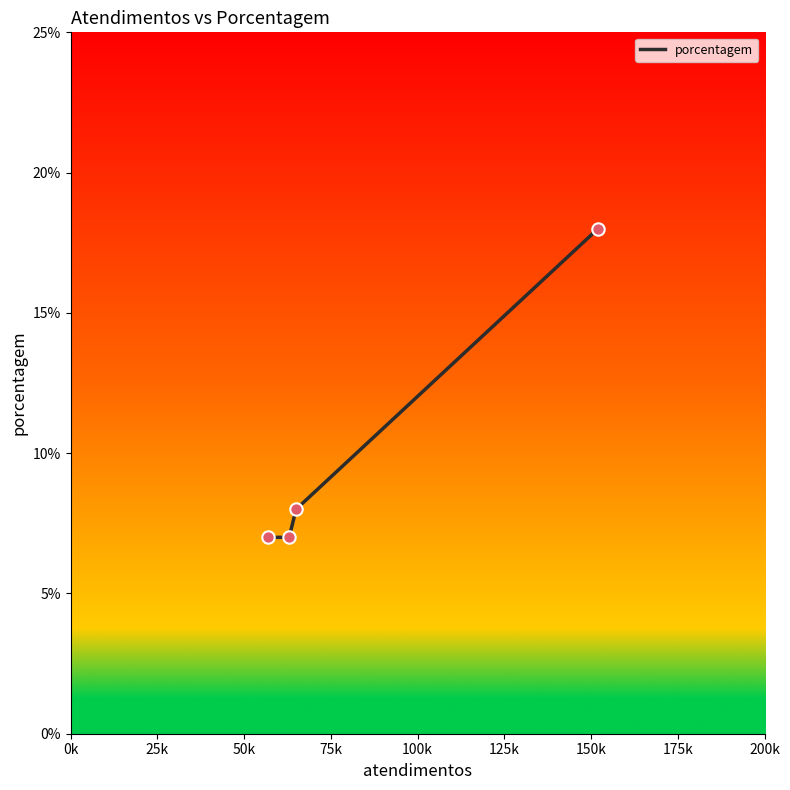

True or false: the data has more than 2 interior local peaks.

False